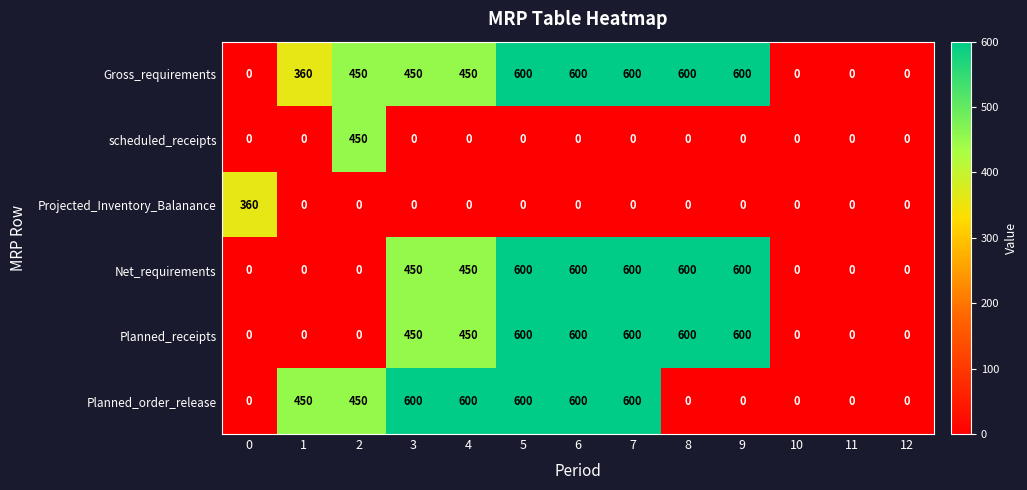

What is the total value across all series at 4?

1950